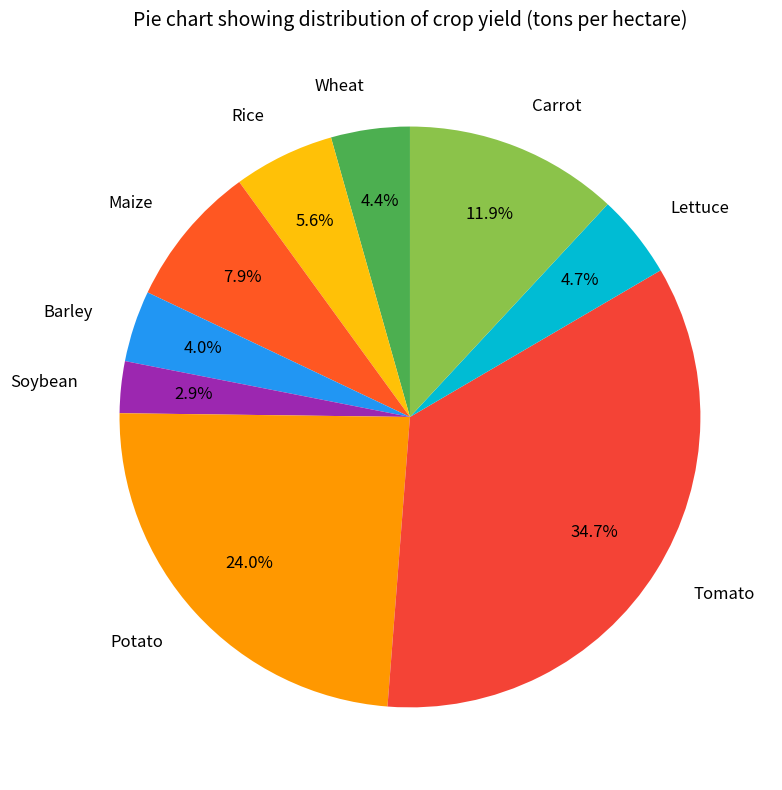

What percentage do Soybean and Wheat together represent?

7.3%